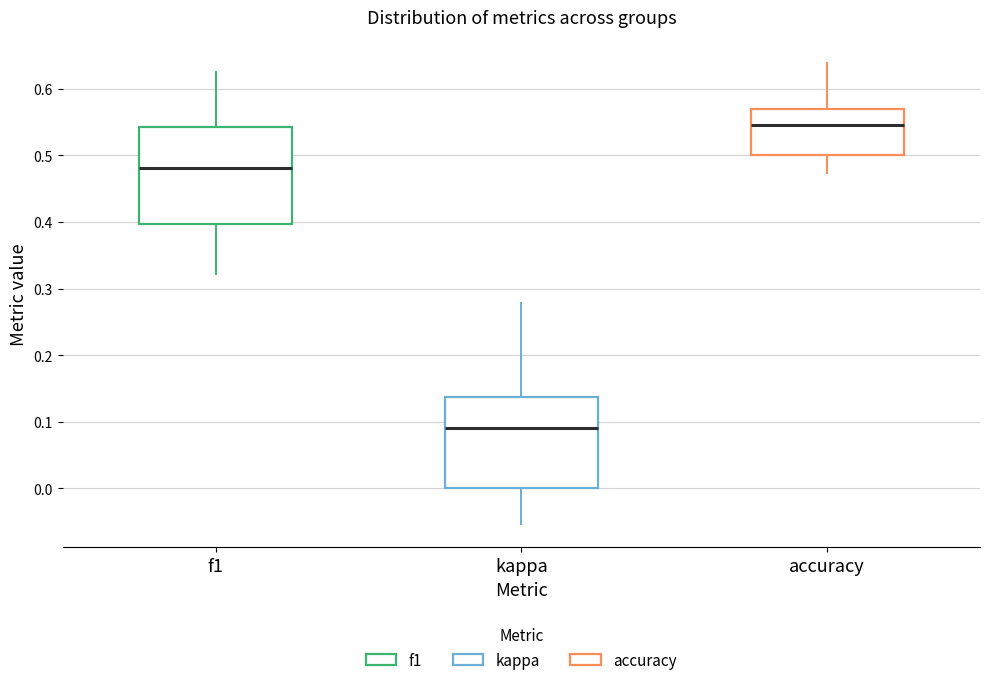

Reading left to right, transcribe this box plot: for each box, give where its median line is, the range the box spans, and where its two whiskers end, as read against the y-axis. The values are not printed on the chart, so give them approximately, as read against the axis.

f1: median 0.48, box 0.40 to 0.54, whiskers 0.32 to 0.62
kappa: median 0.09, box 0.00 to 0.14, whiskers -0.05 to 0.28
accuracy: median 0.55, box 0.50 to 0.57, whiskers 0.47 to 0.64